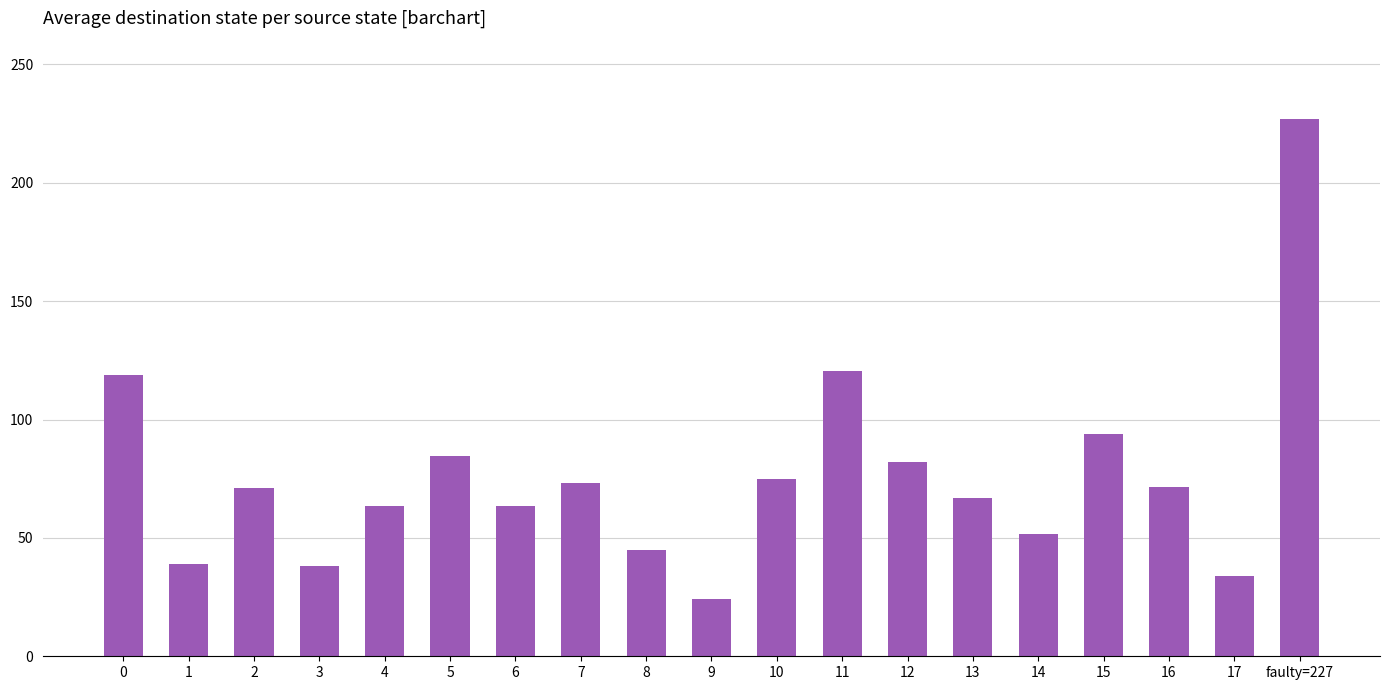

Approximately how many times larger is the value at 3 compared to 2?

0.5